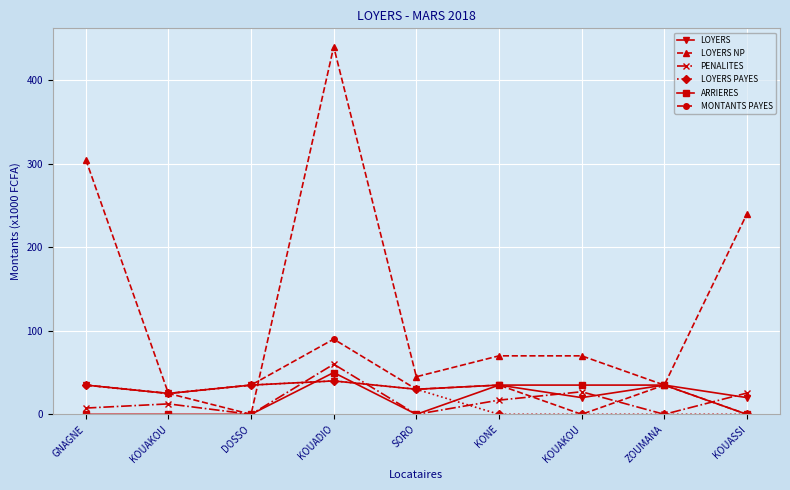

What value does the LOYERS series have at ZOUMANA?

35.0